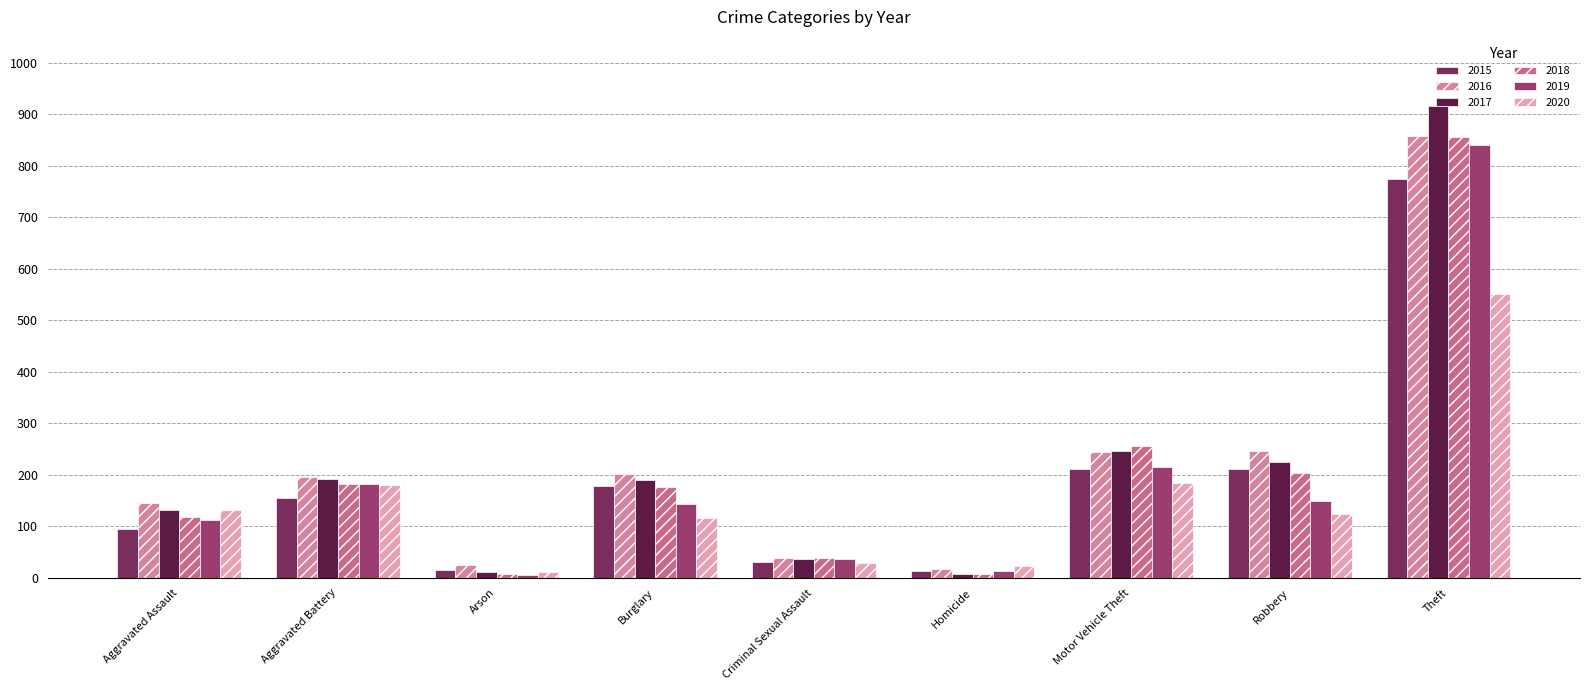

How many distinct data groups are displayed?

6